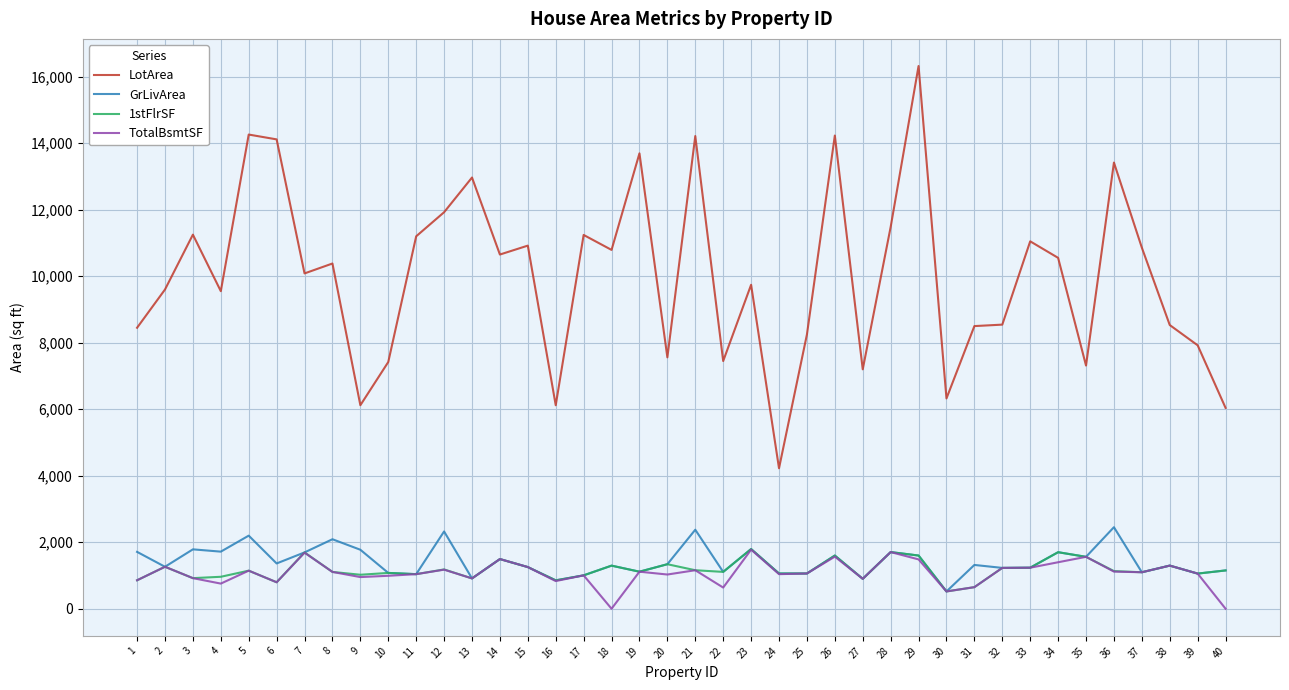

What is the lowest value of the GrLivArea series?

520